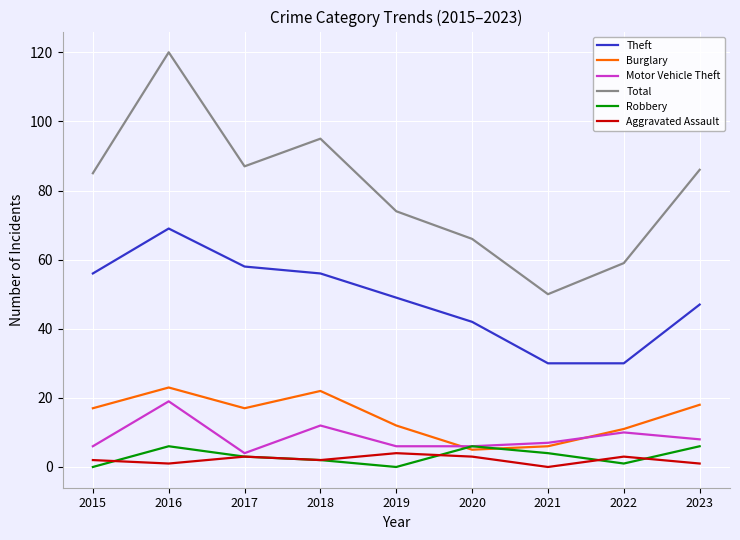

Which series changed the most between 2015 and 2020?

Total